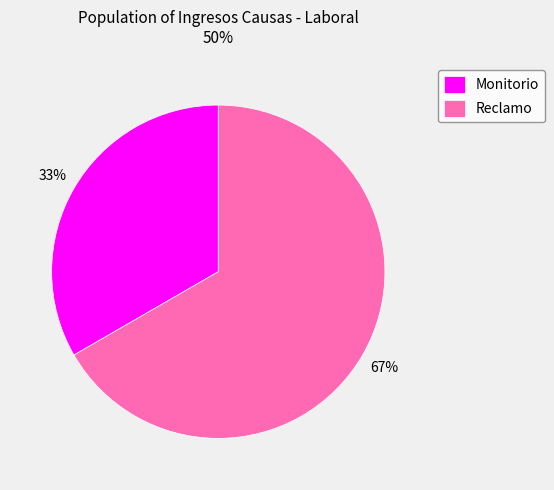

Does Monitorio account for over 50% of the chart?

No